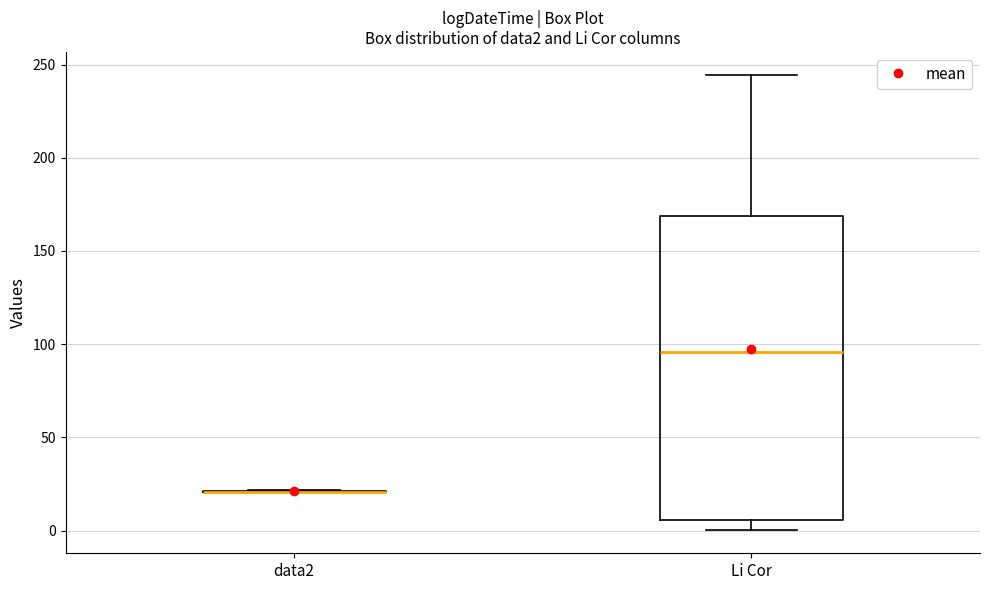

Comparing the boxes themselves (not the whiskers), which one is the tallest?

Li Cor